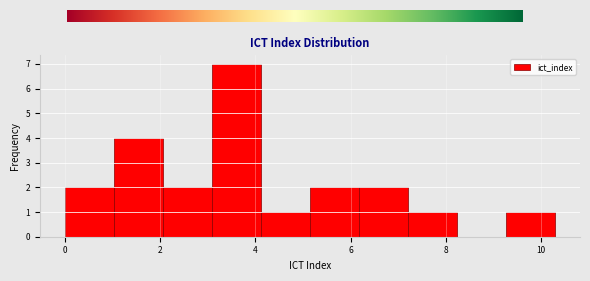

Reading left to right, transcribe this chart: for each bar, give the range it covers on the x-axis and its height. Neither the bar edges nor the heights are printed on the chart, so give them approximately, as read against the axes.

0.0 to 1.0: 2
1.0 to 2.0: 4
2.0 to 3.0: 2
3.0 to 4.2: 7
4.2 to 5.2: 1
5.2 to 6.2: 2
6.2 to 7.2: 2
7.2 to 8.2: 1
8.2 to 9.2: 0
9.2 to 10.4: 1